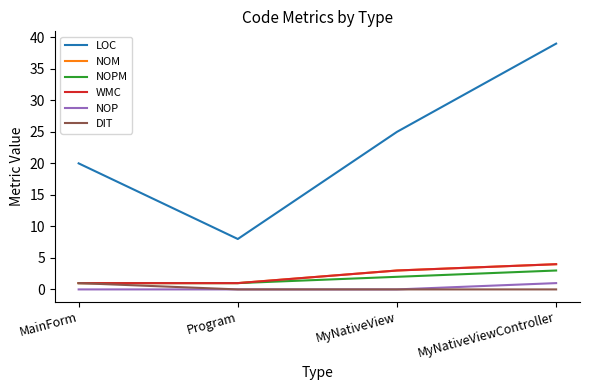

Does the chart have visible grid lines?

No